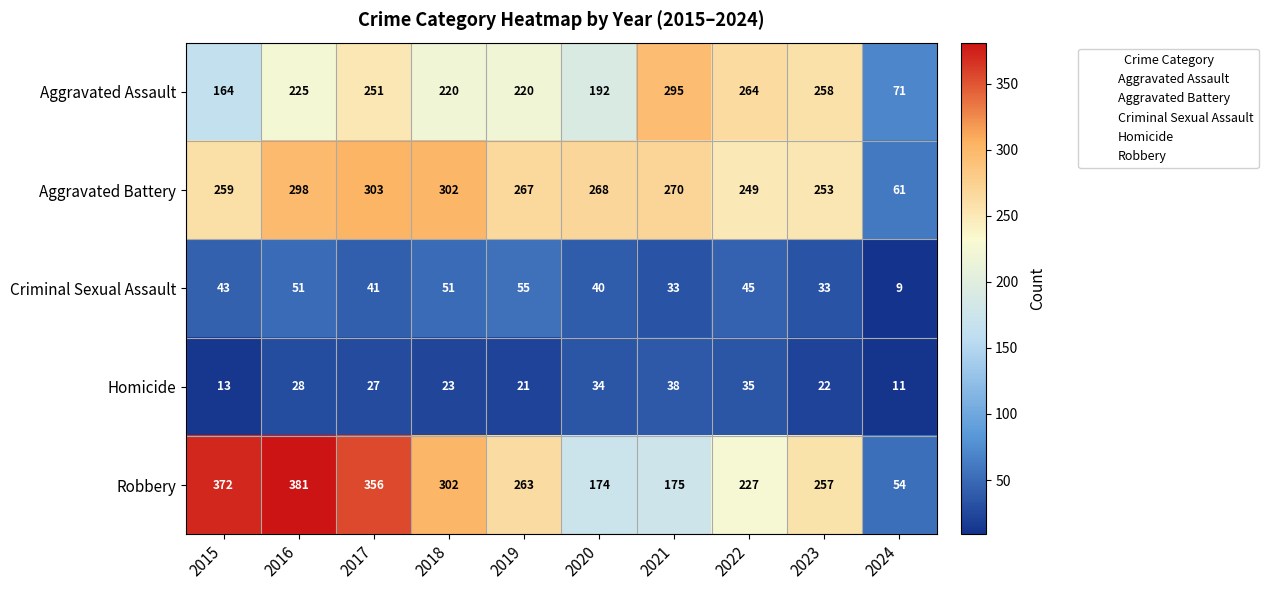

Which series has the largest total across all categories?

Robbery